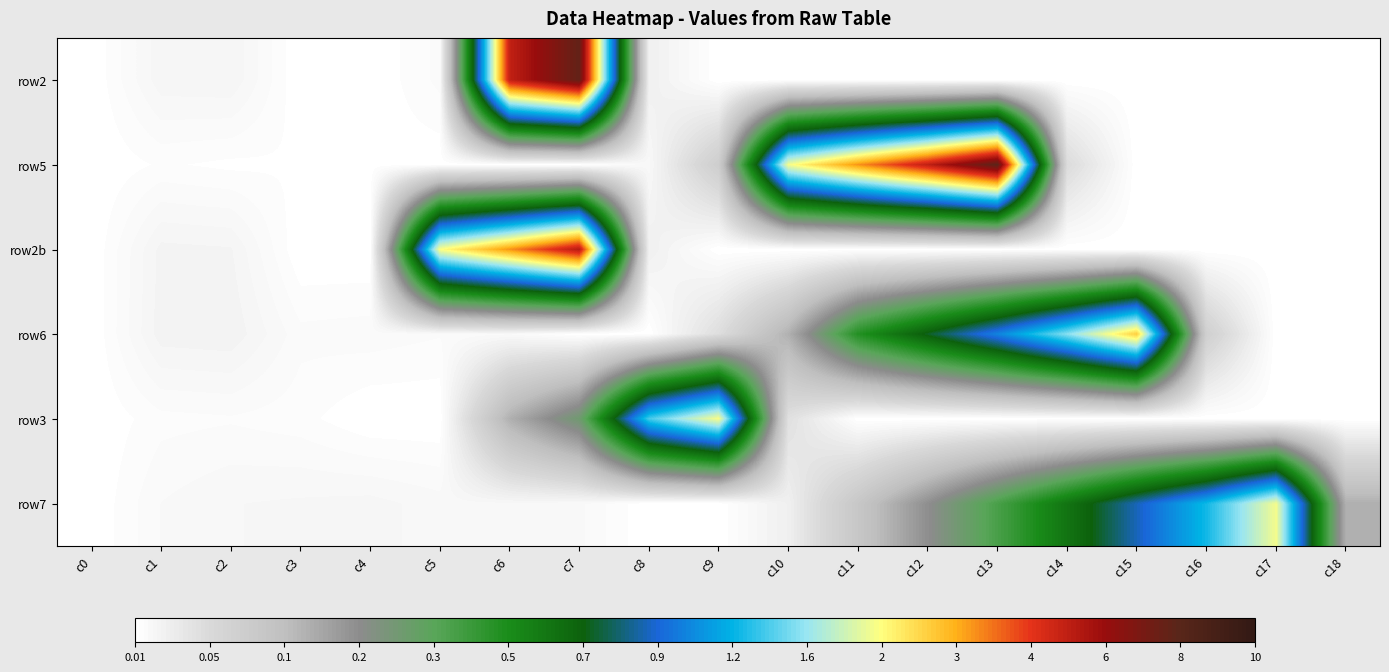

Reading left to right, transcribe all the data shown in this chart.

row2: c0=0.0	c1=20.0	c2=21.0	c3=0.0	c4=0.0	c5=10.0	c6=914.0	c7=1014.2	c8=30.0	c9=0.0	c10=0.0	c11=0.0	c12=0.0	c13=0.0	c14=0.0	c15=0.0	c16=0.0	c17=0.0	c18=0.0
row5: c0=0.0	c1=5.0	c2=3.0	c3=4.0	c4=2.0	c5=1.0	c6=0.0	c7=0.0	c8=15.1	c9=106.1	c10=727.0	c11=825.0	c12=917.0	c13=1025.7	c14=70.0	c15=0.0	c16=0.0	c17=0.0	c18=0.0
row2b: c0=0.0	c1=23.0	c2=22.0	c3=0.0	c4=0.0	c5=732.0	c6=825.0	c7=927.2	c8=30.0	c9=0.0	c10=0.0	c11=0.0	c12=0.0	c13=0.0	c14=0.0	c15=0.0	c16=0.0	c17=0.0	c18=0.0
row6: c0=0.0	c1=24.0	c2=25.0	c3=10.0	c4=11.0	c5=9.0	c6=12.0	c7=0.0	c8=0.0	c9=65.0	c10=169.0	c11=357.0	c12=450.0	c13=543.2	c14=653.0	c15=781.1	c16=100.0	c17=0.0	c18=0.0
row3: c0=0.0	c1=7.0	c2=8.0	c3=6.0	c4=0.0	c5=0.0	c6=170.0	c7=262.8	c8=621.0	c9=730.0	c10=60.0	c11=0.0	c12=0.0	c13=0.0	c14=0.0	c15=0.0	c16=0.0	c17=0.0	c18=0.0
row7: c0=0.0	c1=13.0	c2=17.0	c3=18.0	c4=19.0	c5=15.0	c6=16.0	c7=14.0	c8=0.0	c9=0.0	c10=30.8	c11=124.8	c12=217.8	c13=312.8	c14=407.8	c15=502.8	c16=594.8	c17=724.2	c18=170.0